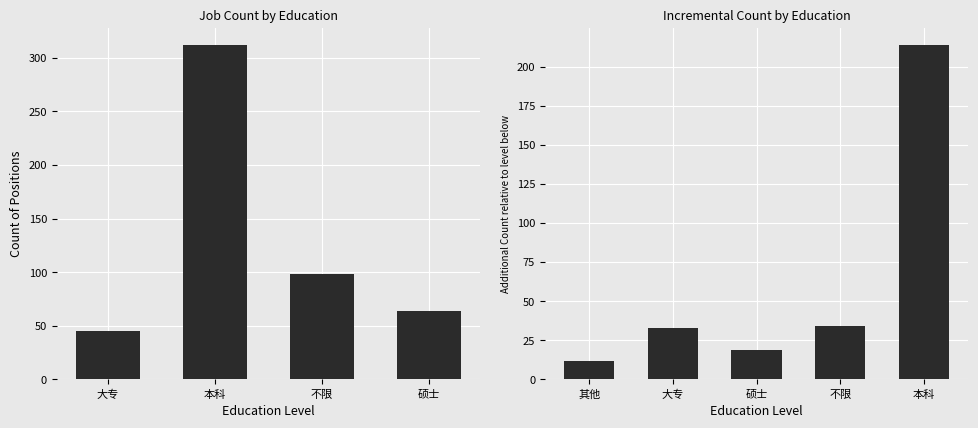

Reading left to right, extract all data points from this chart.

大专=45	本科=312	不限=98	硕士=64